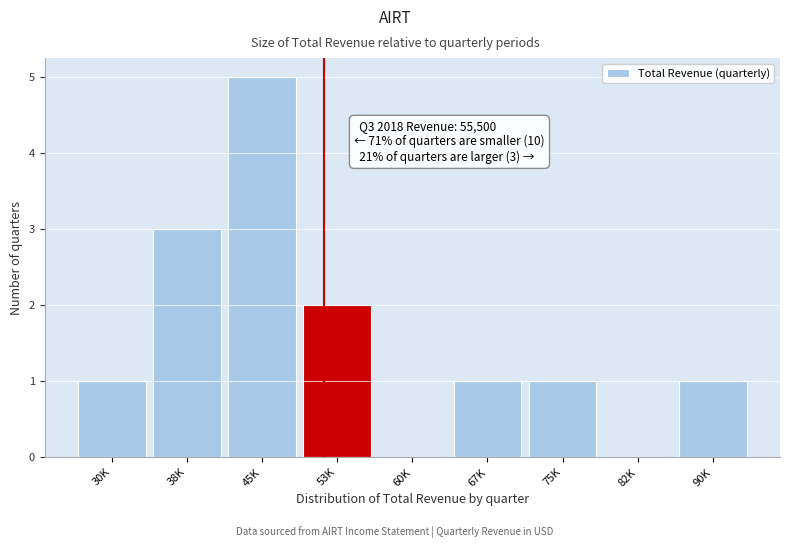

Reading left to right, transcribe all the data shown in this chart.

30K=1	38K=3	45K=5	53K=2	60K=0	67K=1	75K=1	82K=0	90K=1